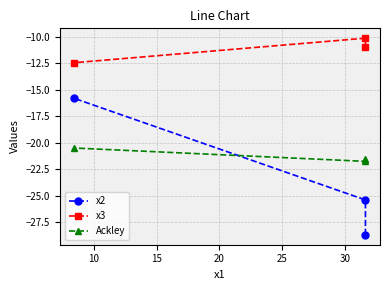

Rank the series by their maximum value, from highest to lowest.

x3, x2, Ackley